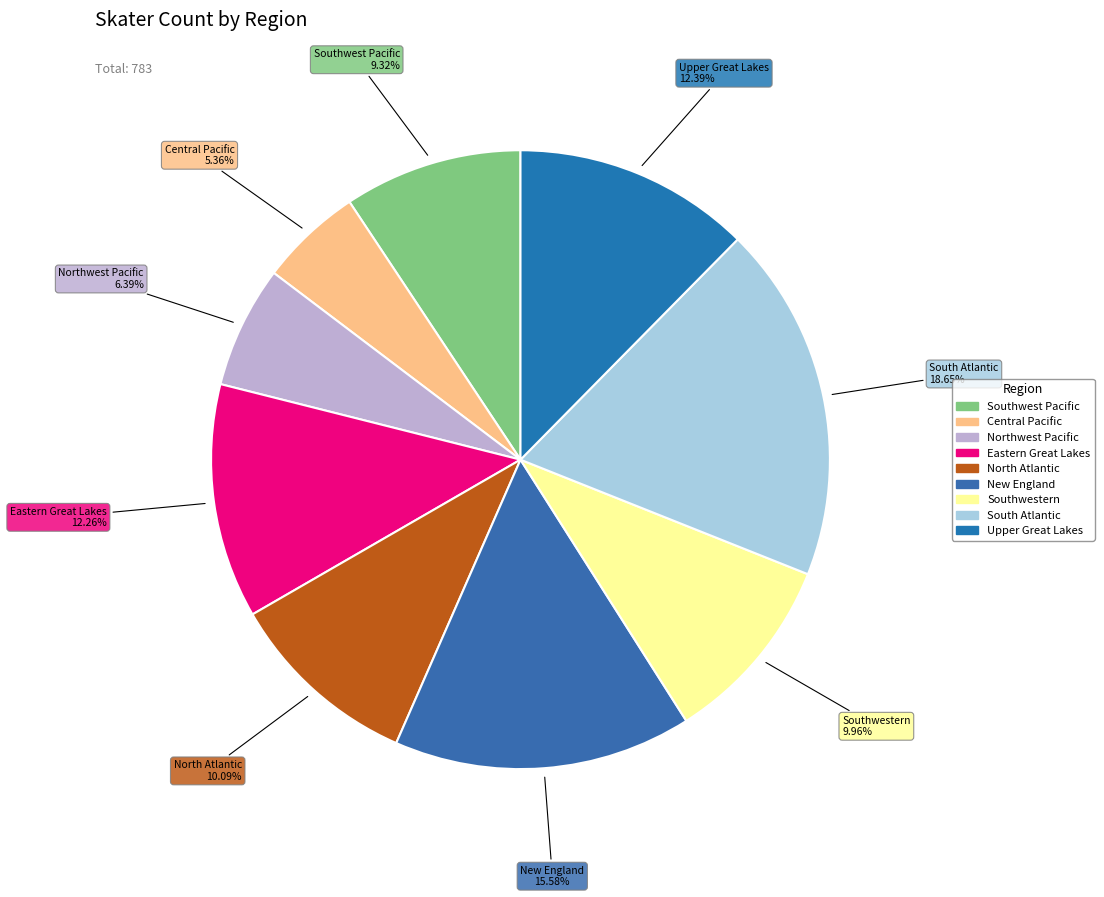

Is it true that Southwest Pacific is 2% of the pie?

False